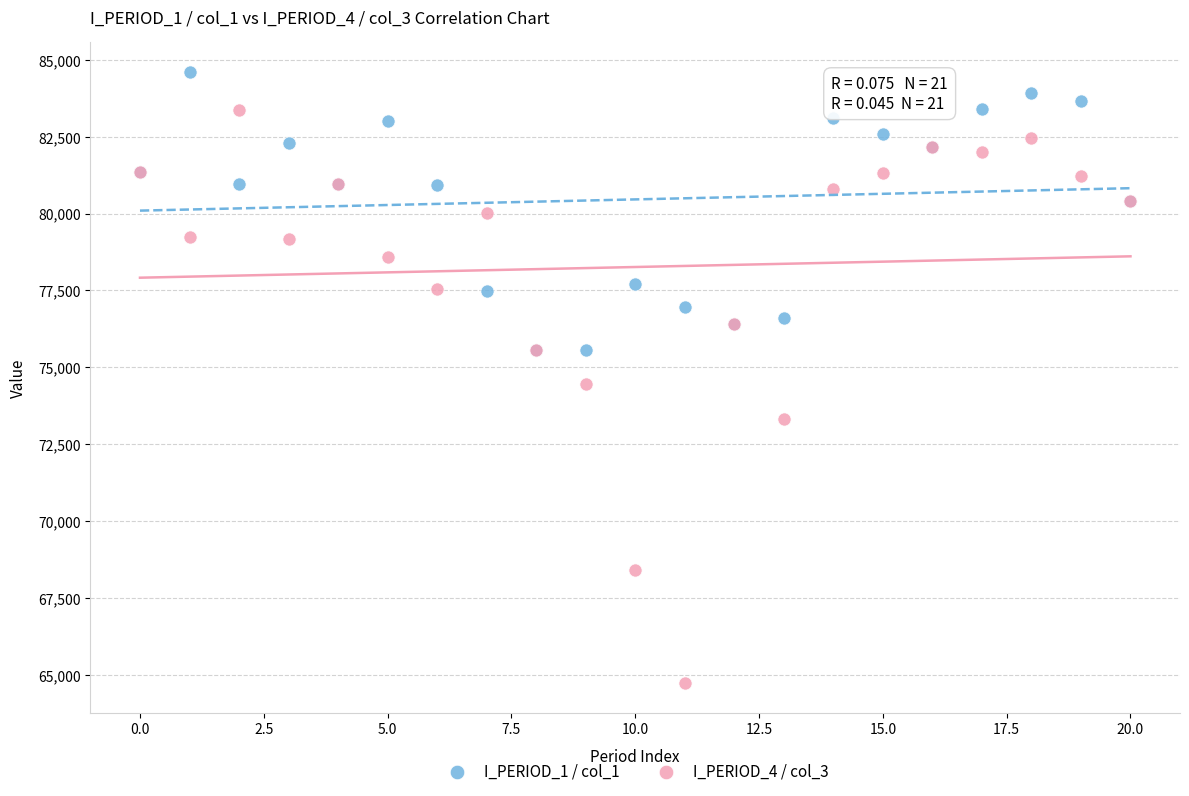

What are all the series names shown in the legend?

I_PERIOD_1 / col_1, I_PERIOD_4 / col_3